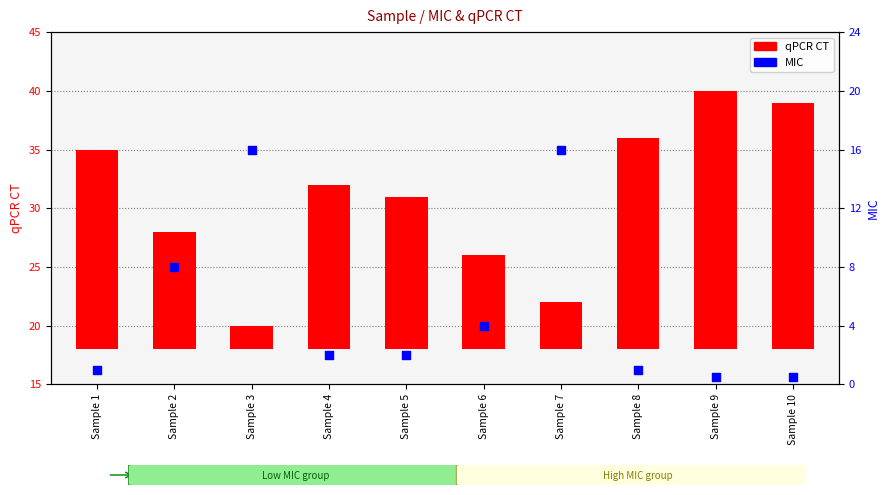

Which series reaches the minimum Y coordinate?

MIC